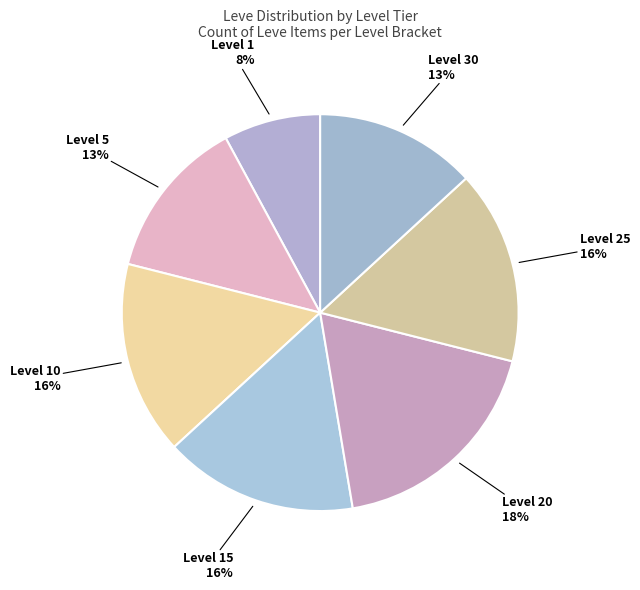

How many slices are in this pie chart?

7